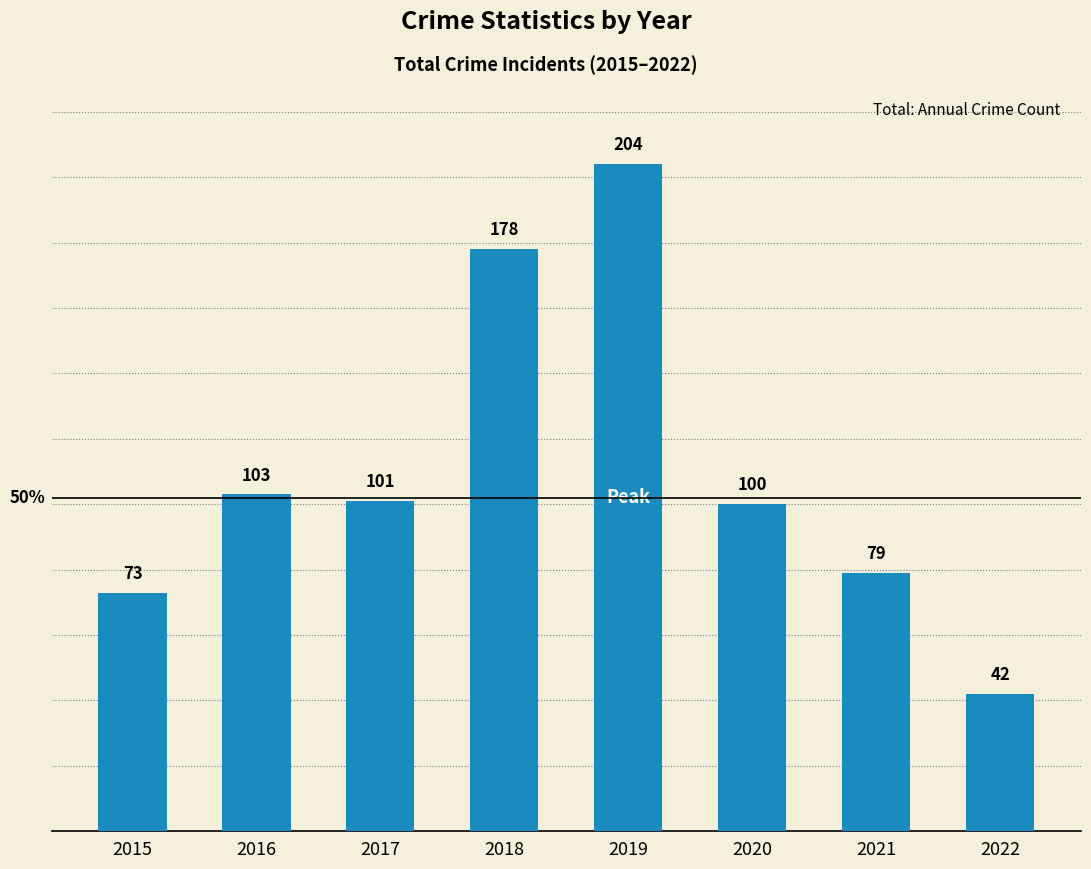

How many values are below 101?

4